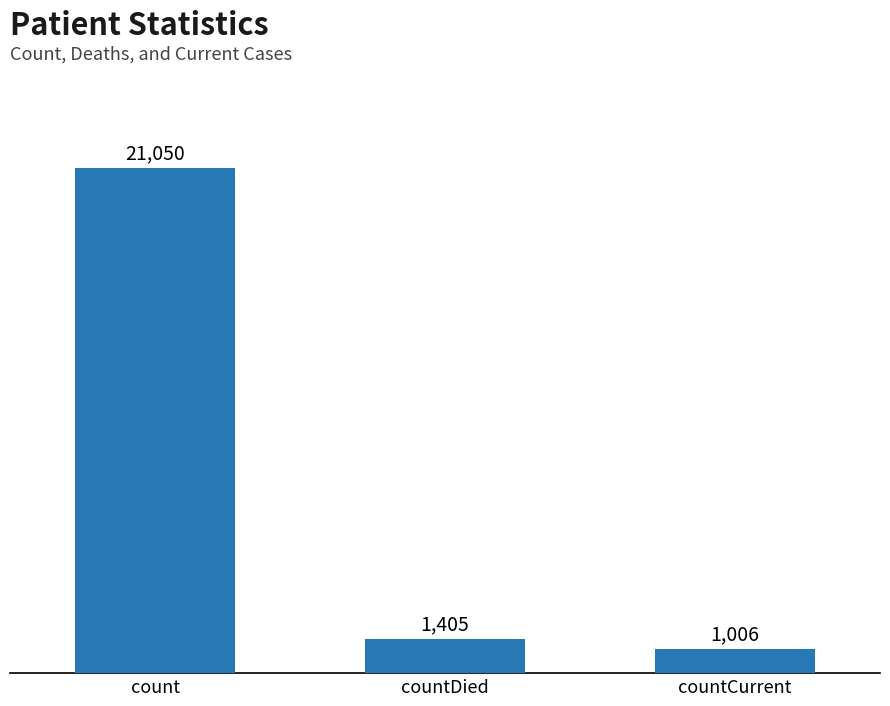

What is the difference between the second highest and minimum values?

399